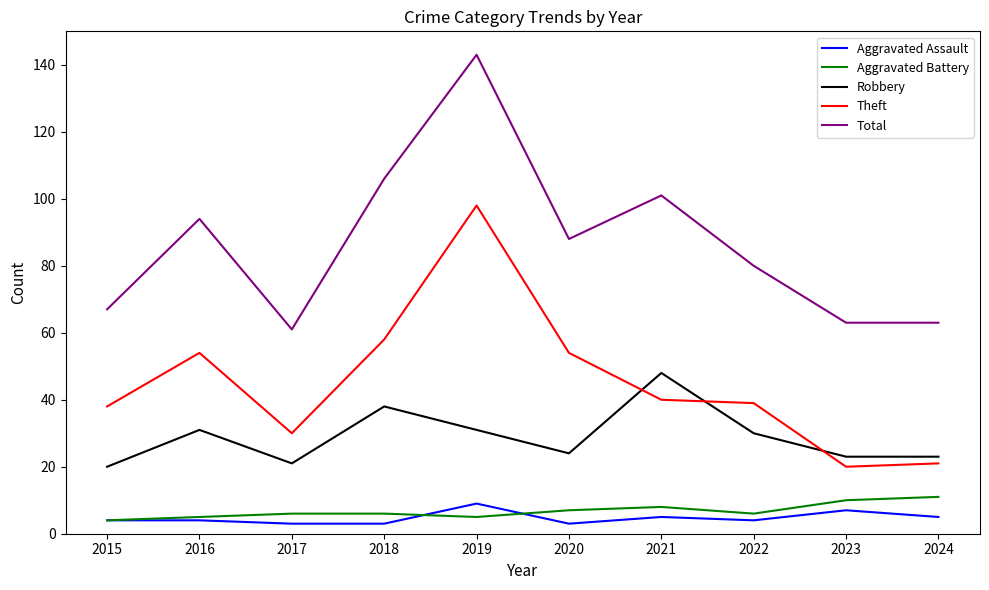

How many categories are shown in the chart?

10